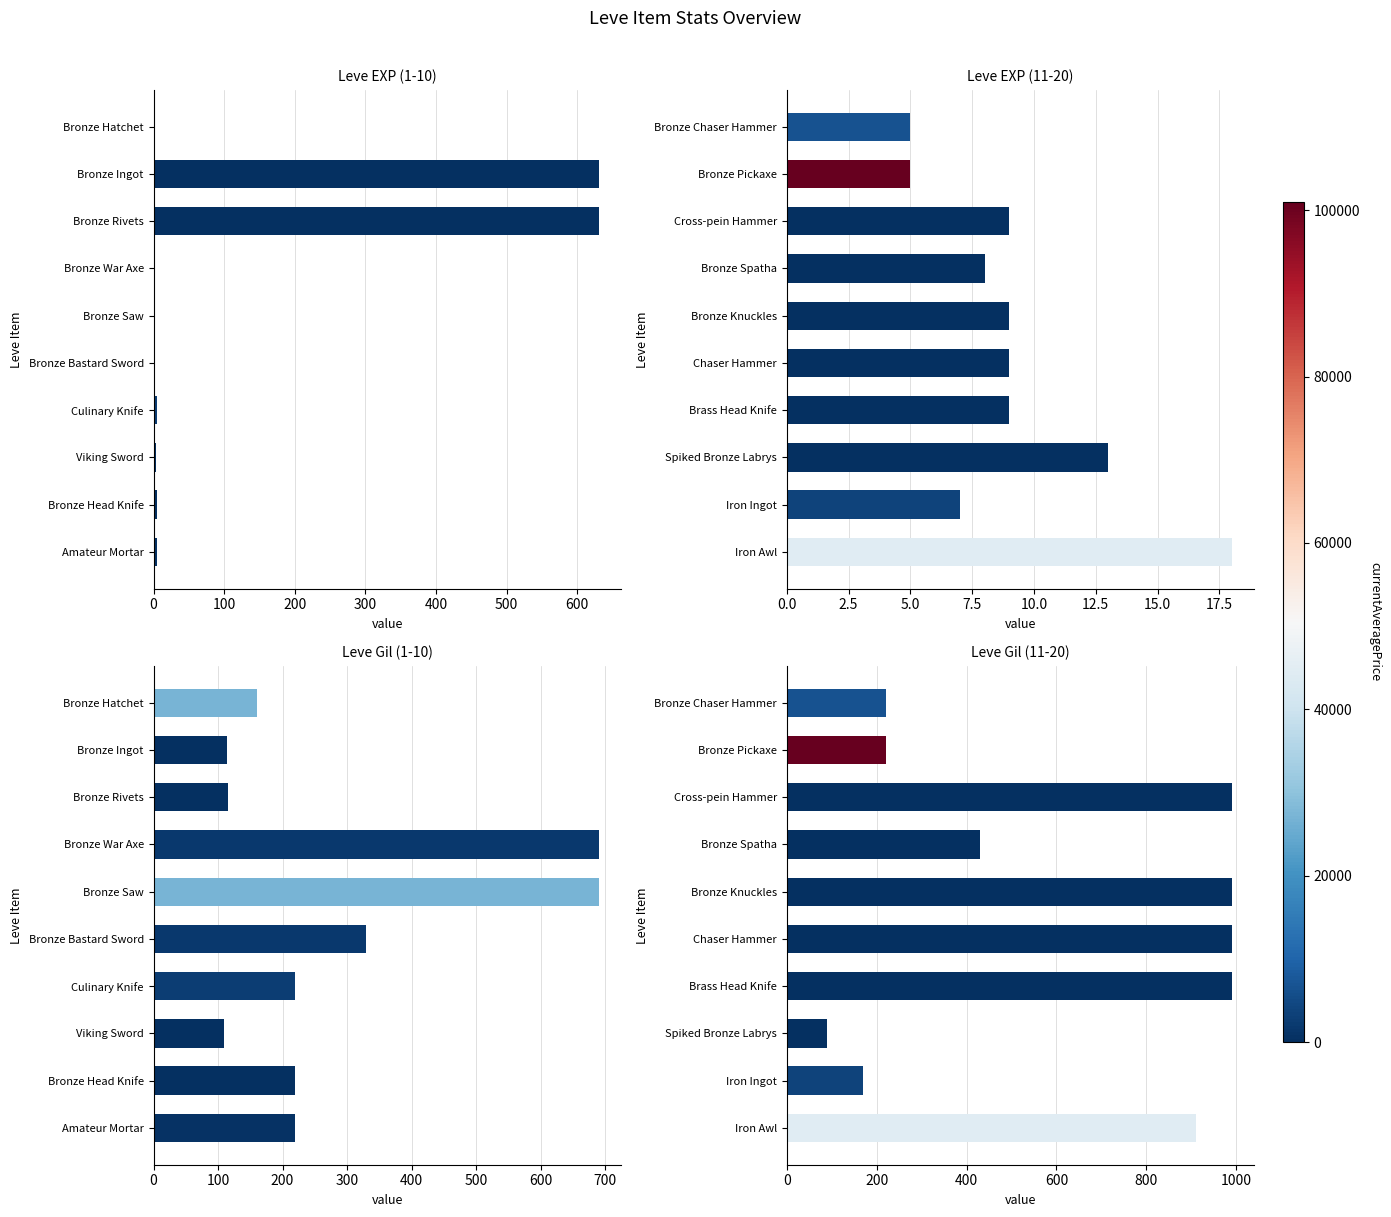

Are the bars grouped side by side (vs. stacked)?

Yes